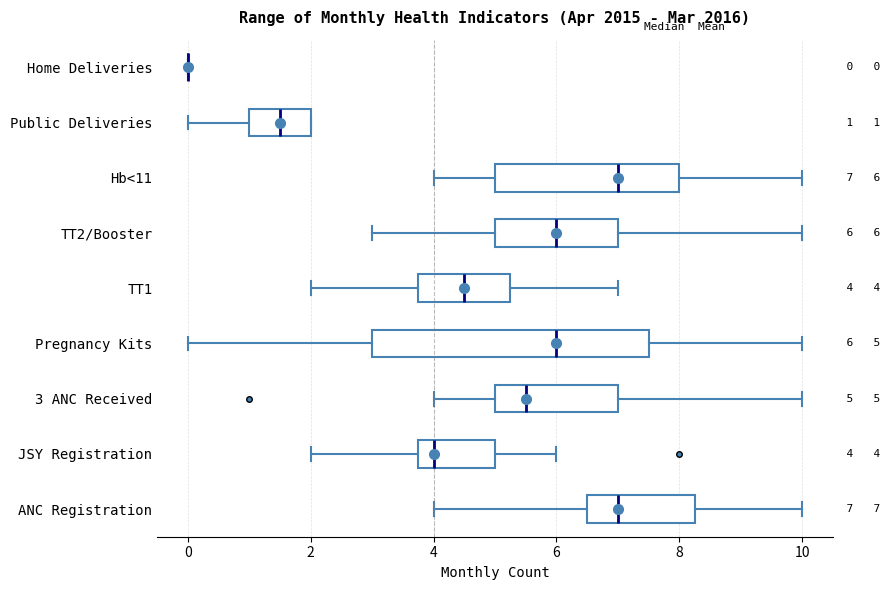

Which box is the widest, from its left edge to its right edge?

Pregnancy Kits